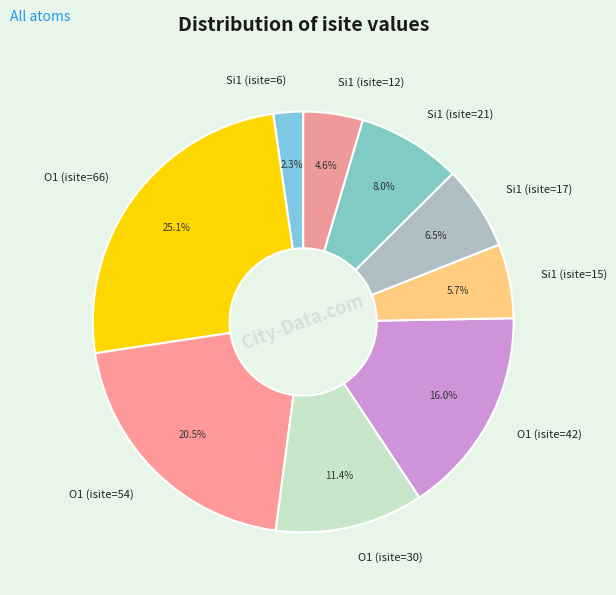

Rank the categories by value from lowest to highest.

Si1 (isite=6), Si1 (isite=12), Si1 (isite=15), Si1 (isite=17), Si1 (isite=21), O1 (isite=30), O1 (isite=42), O1 (isite=54), O1 (isite=66)